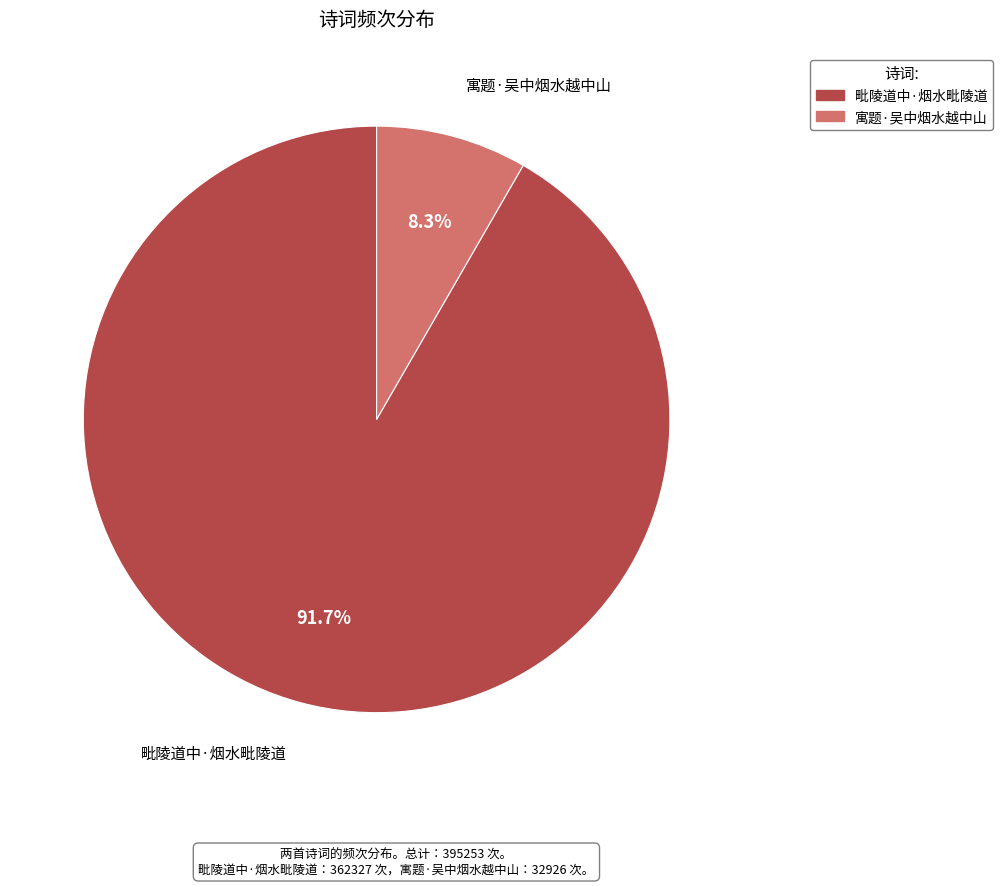

To the nearest percent, what is the average slice percentage?

50%